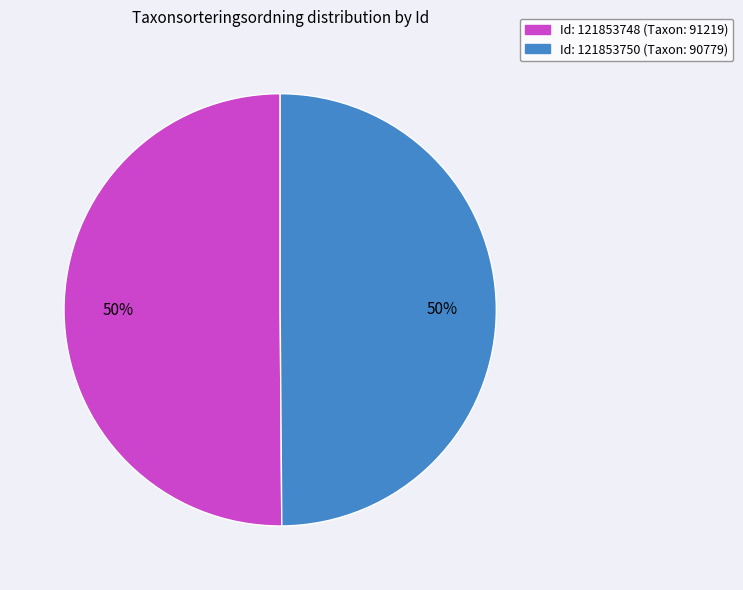

Count the number of slices in the pie.

2